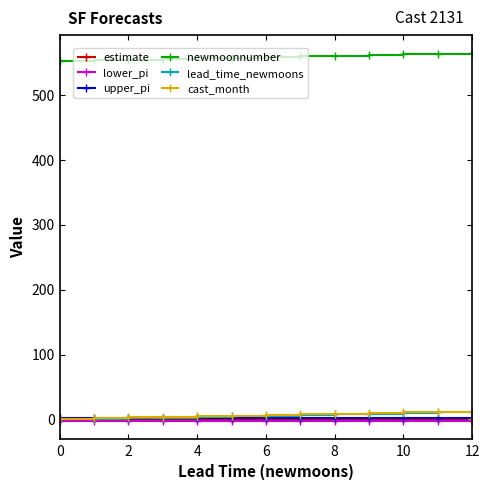

At how many categories does at least one series exceed 539?

13